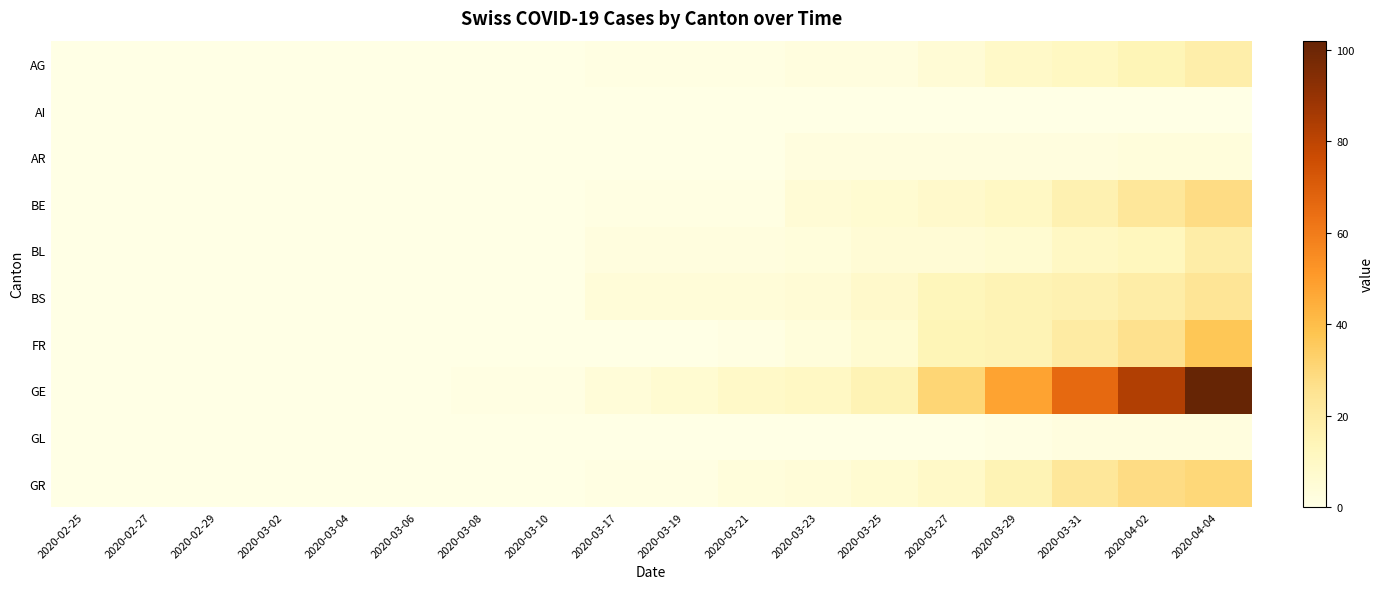

Between 2020-02-27 and 2020-03-29, which series saw the biggest shift?

GE